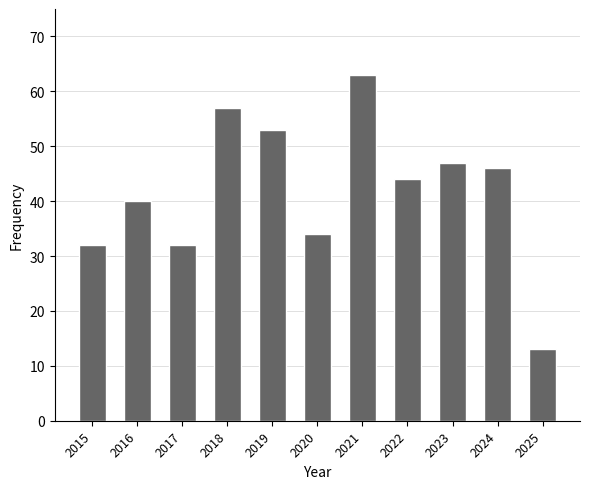

What is the greatest value displayed?

63